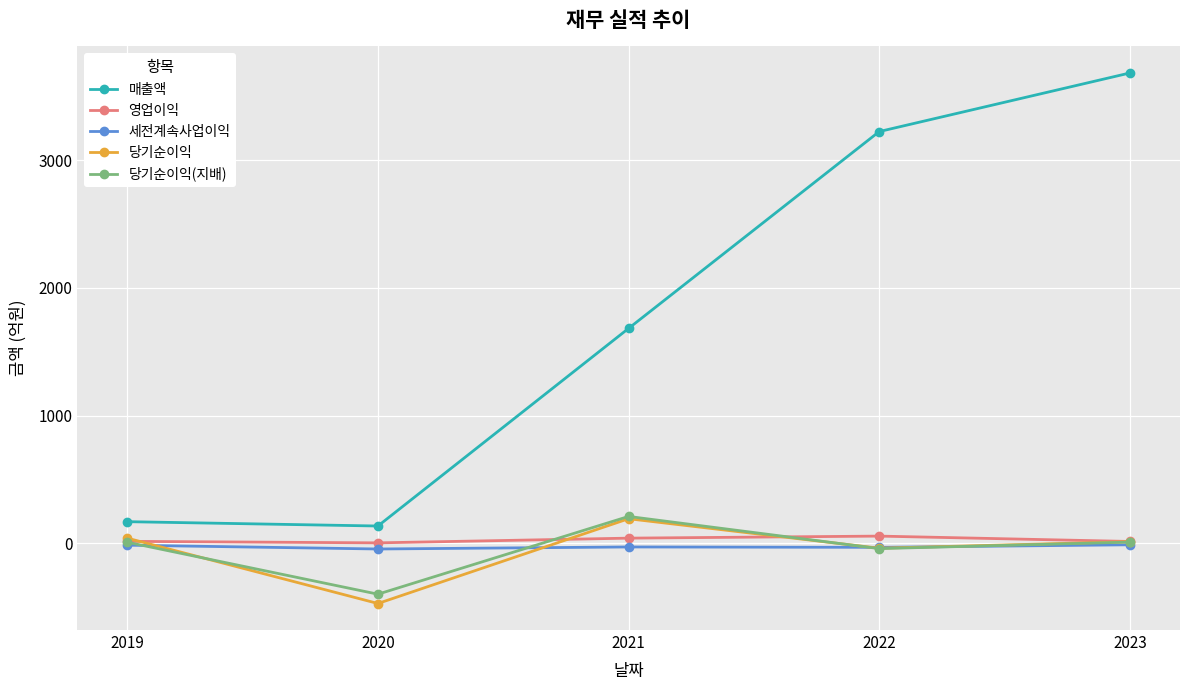

The 당기순이익(지배) series shows -590 at 2020. True or false?

False